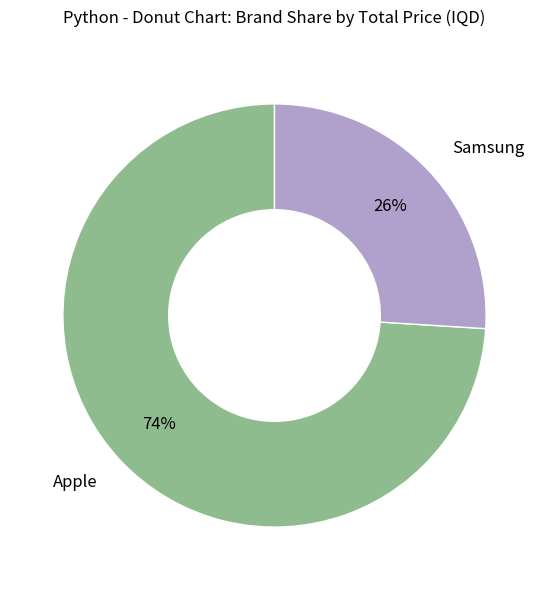

To the nearest percent, what is the difference between the largest and smallest slice percentages?

48%